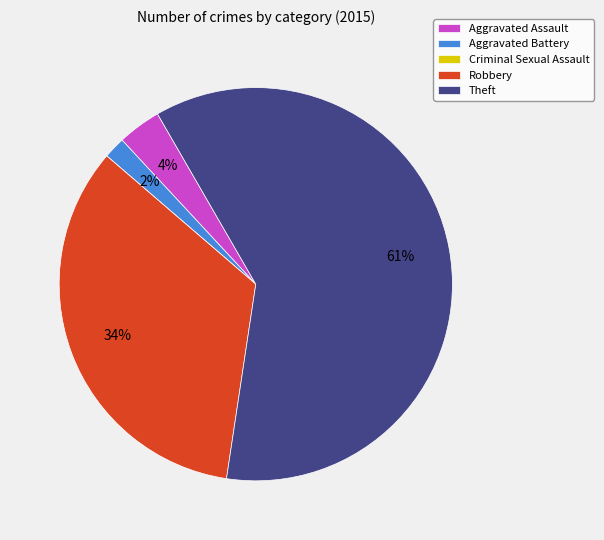

What is the largest slice in the pie chart?

Theft